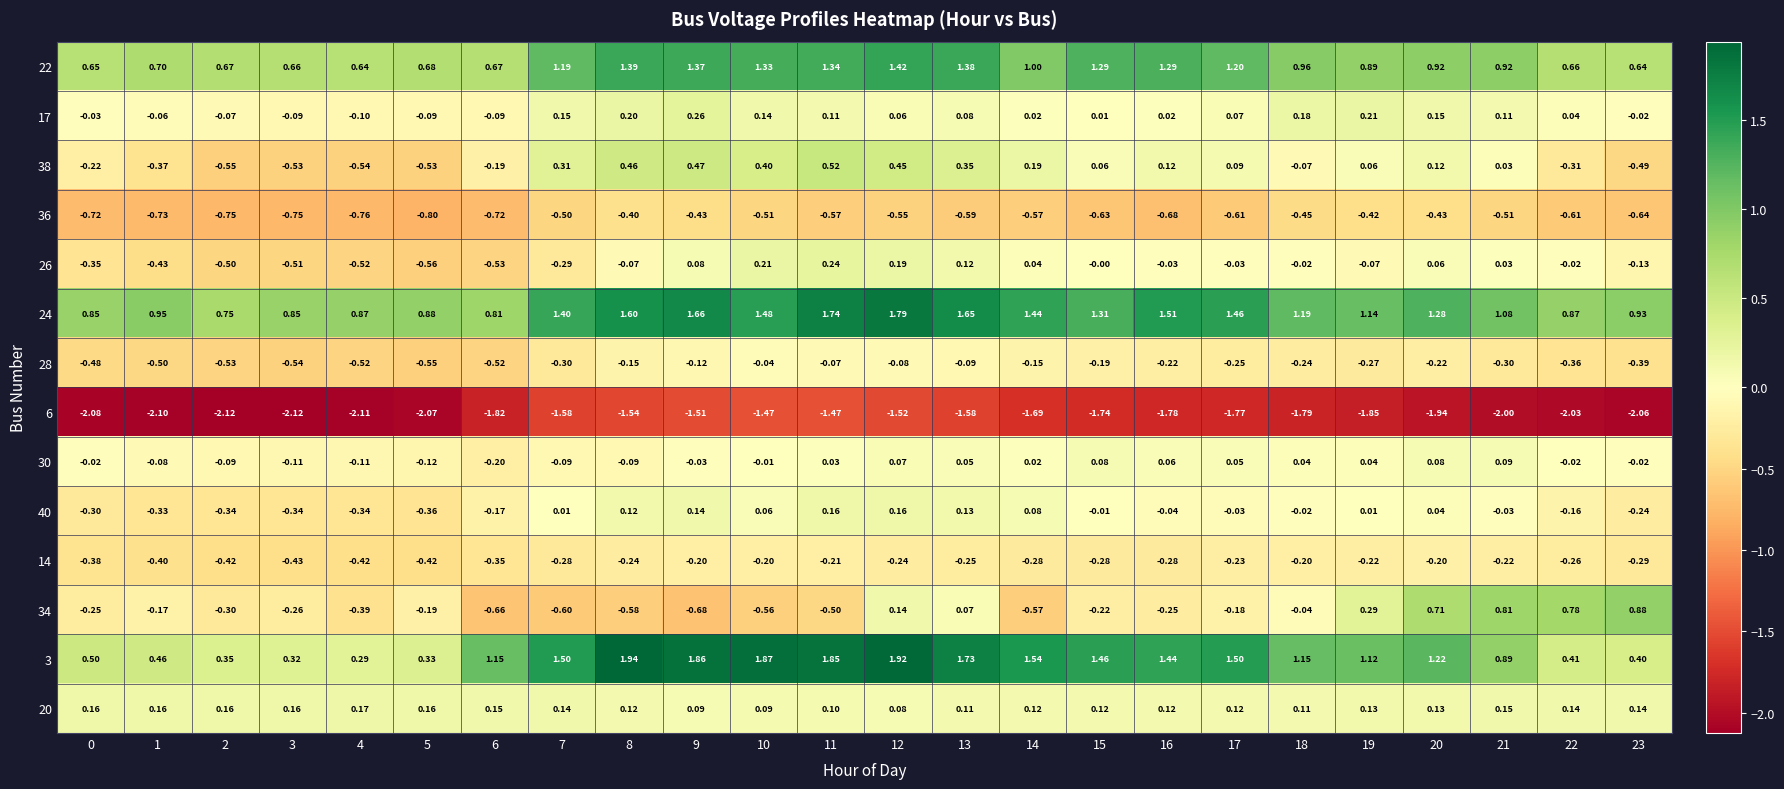

Is the value of 6 at 18 greater than the value of 22 at 12?

No